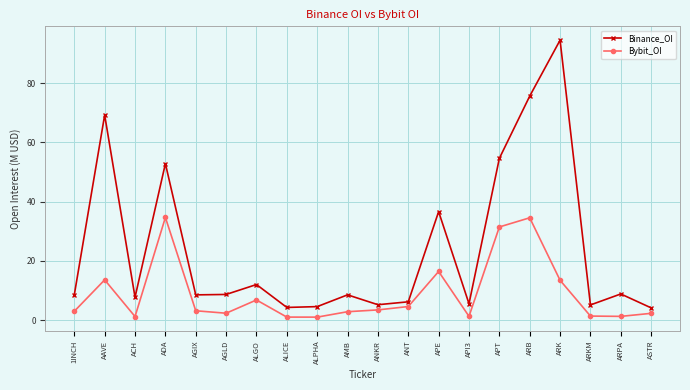

Rank the series by their maximum value, from highest to lowest.

Binance_OI, Bybit_OI